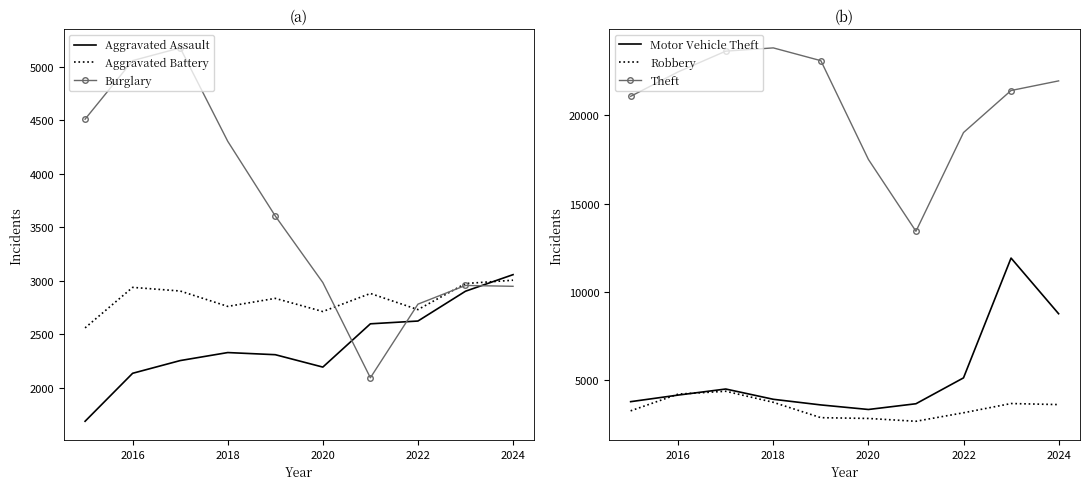

What is the maximum value for Aggravated Battery?

3004